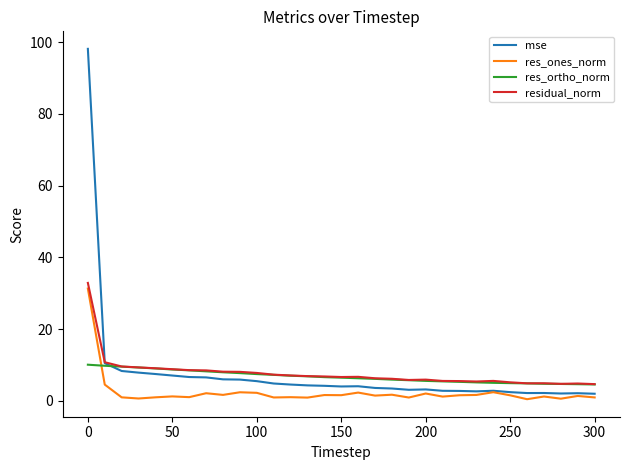

What is the greatest value displayed?

98.1